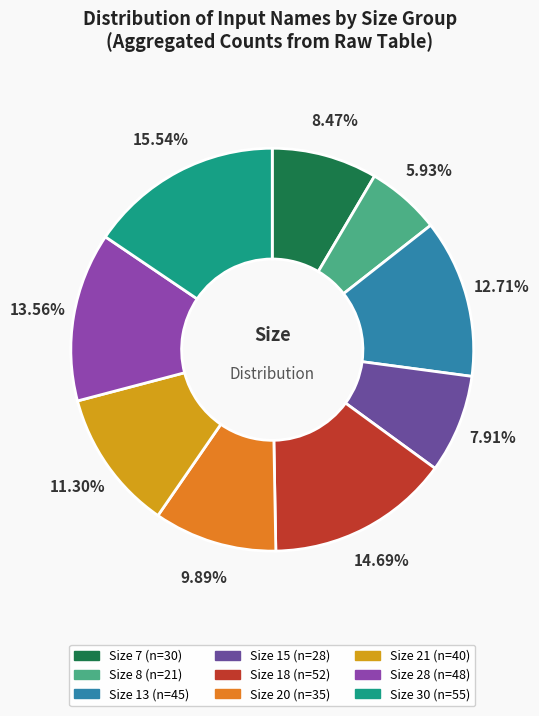

Does any single category account for the majority?

No